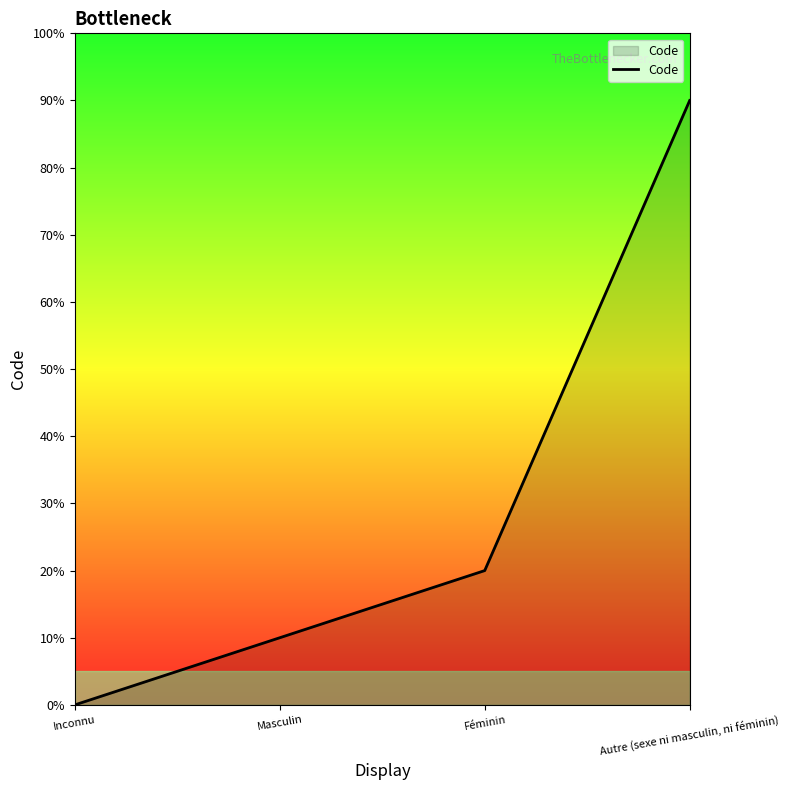

Rank the categories by value from highest to lowest.

Autre (sexe ni masculin, ni féminin), Féminin, Masculin, Inconnu